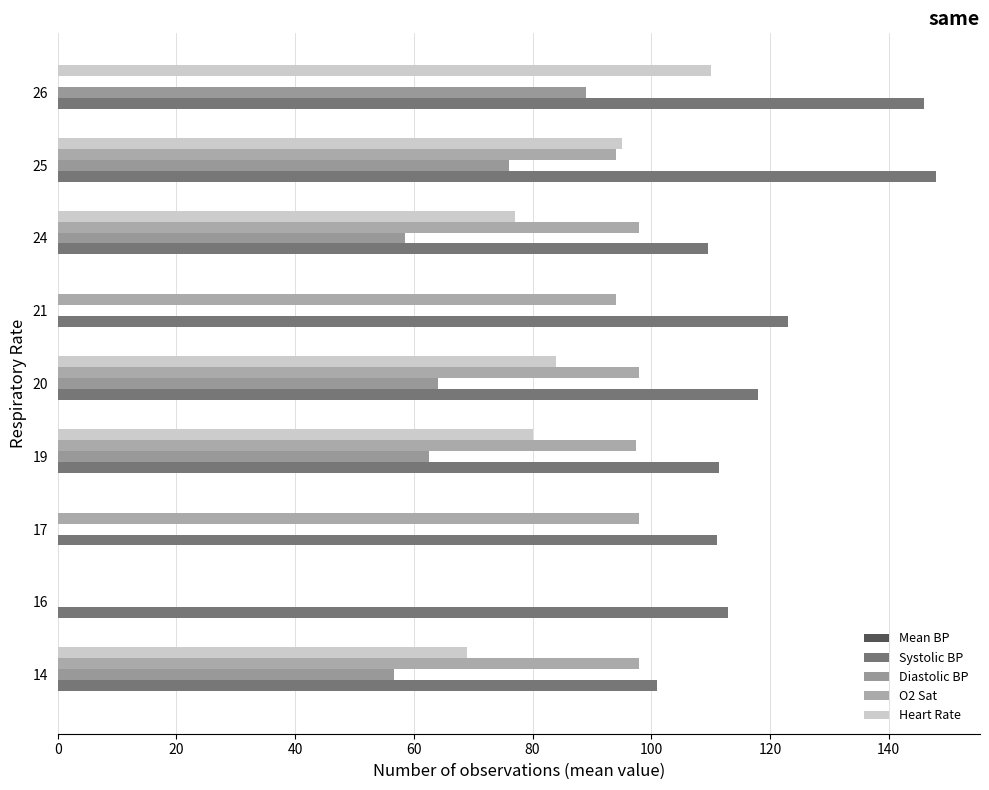

At which category is the sum across all series the highest?

25